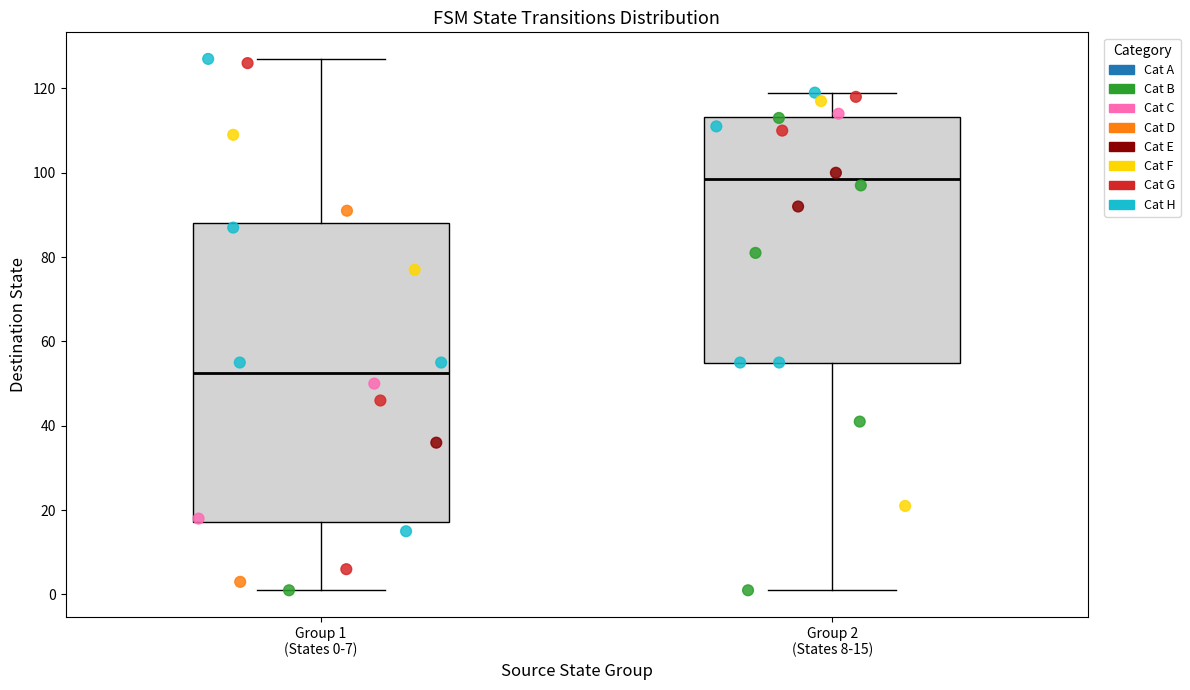

Comparing the boxes themselves (not the whiskers), which one is the tallest?

Group 1 (States 0-7)